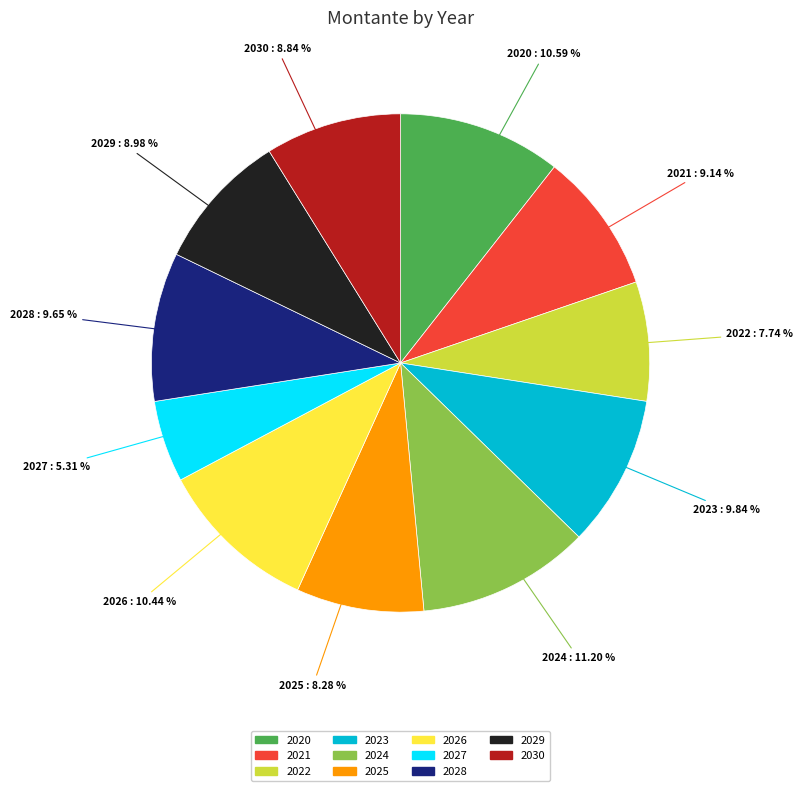

To the nearest percent, what is the average slice percentage?

9%